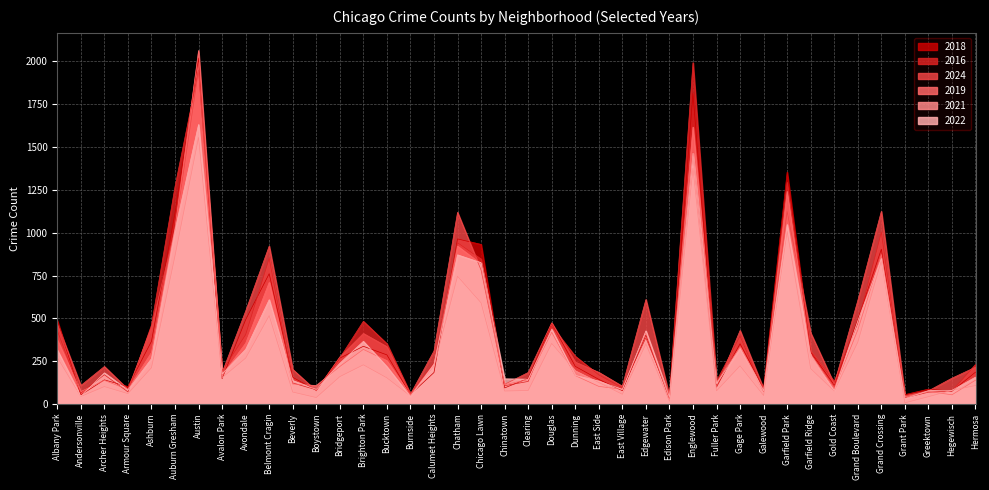

What is the sum of all 2022 values?

14313